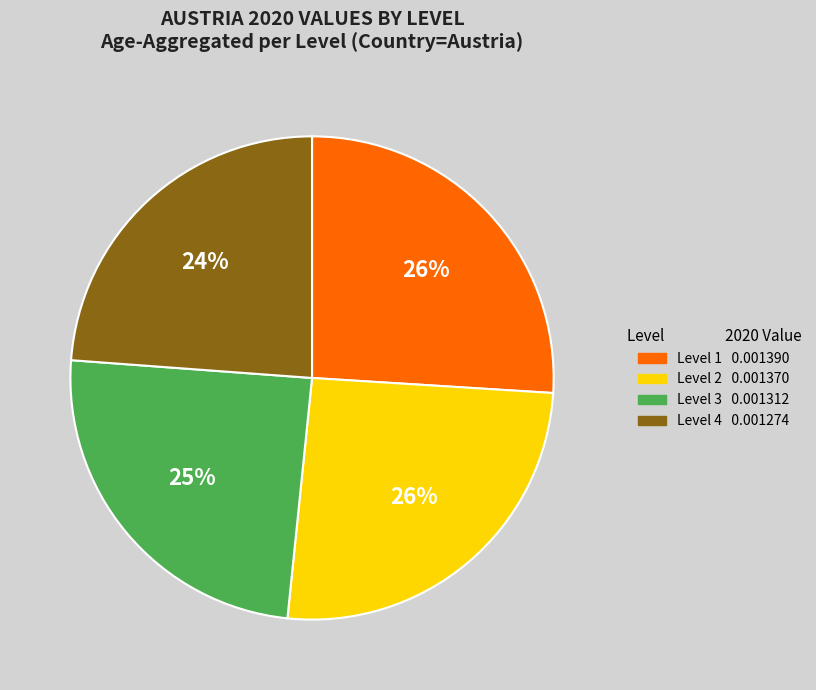

Does Level 4 account for over 50% of the chart?

No